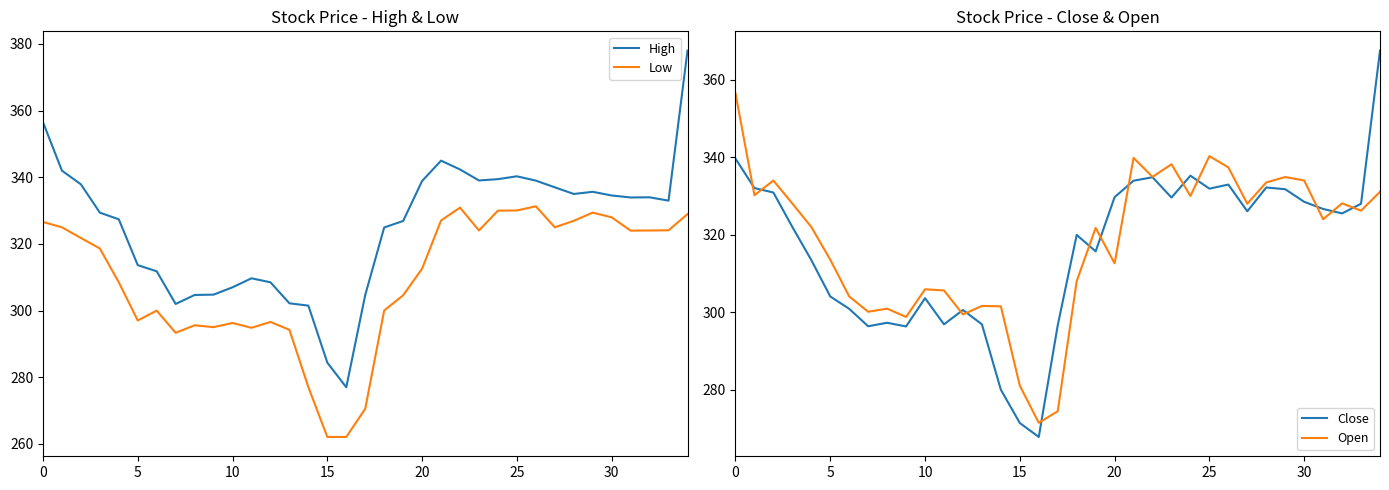

What is the highest value of the Low series?

331.3